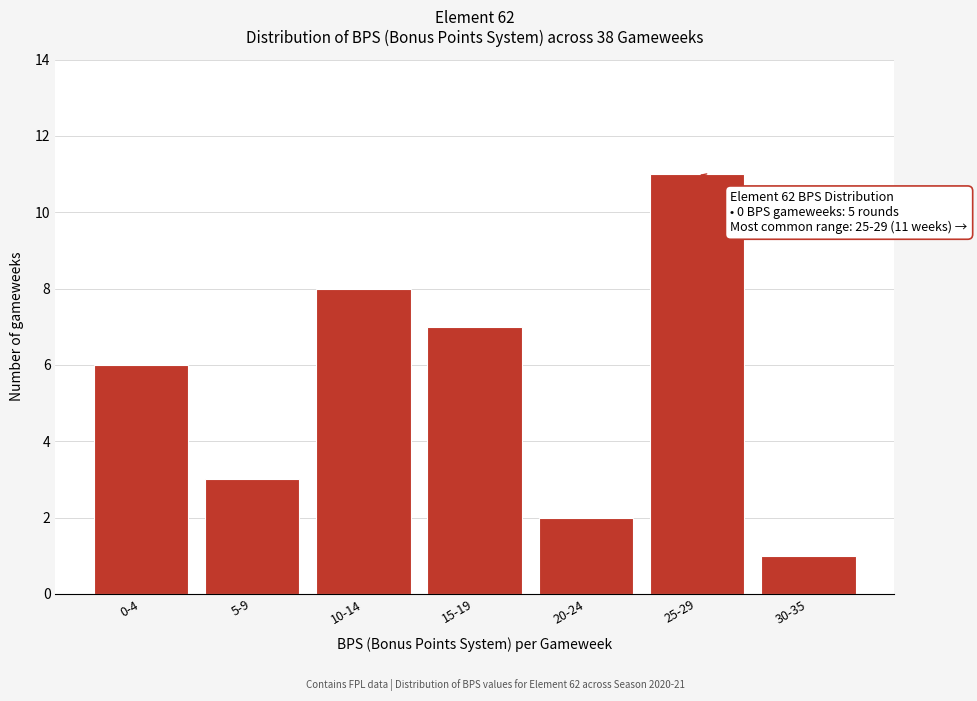

Reading right to left, list all the values displayed in this chart.

1	11	2	7	8	3	6